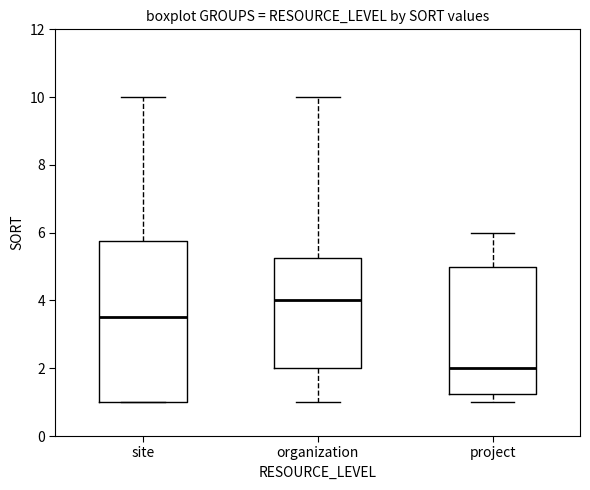

Reading left to right, read every box against the y-axis: the position of its median line, the range the box covers, and the ends of its whiskers. The values are not printed on the chart, so give them approximately, as read against the axis.

site: median 3.6, box 1.0 to 5.8, whiskers 1.0 to 10.0
organization: median 4.0, box 2.0 to 5.2, whiskers 1.0 to 10.0
project: median 2.0, box 1.2 to 5.0, whiskers 1.0 to 6.0